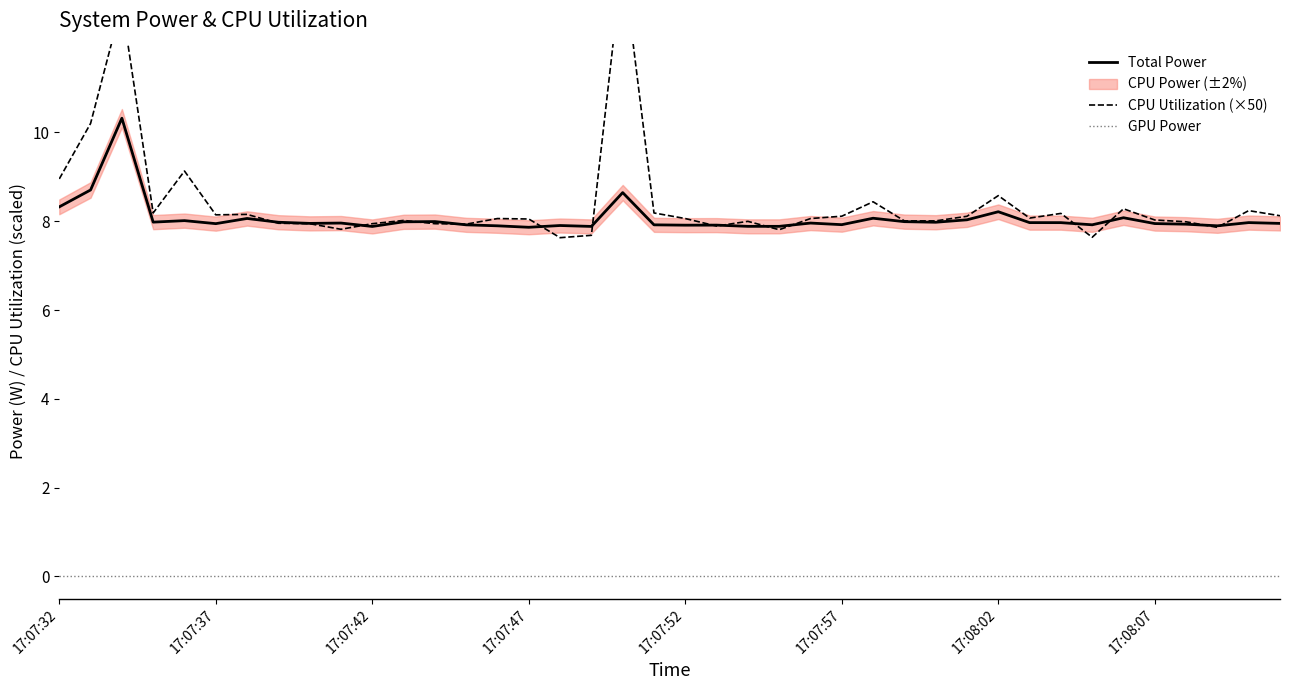

True or false: Total Power and GPU Power cross at least once.

False